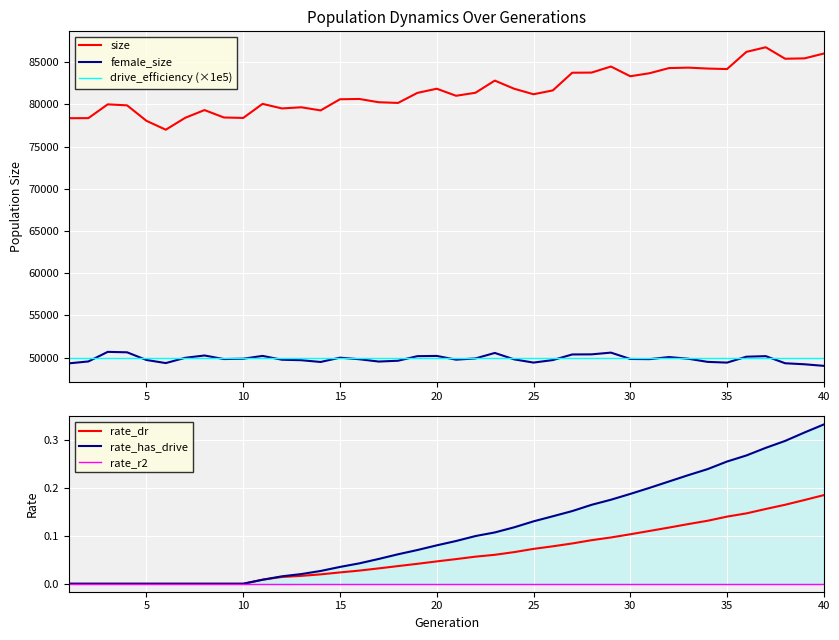

True or false: female_size and rate_r2 intersect in this chart.

False